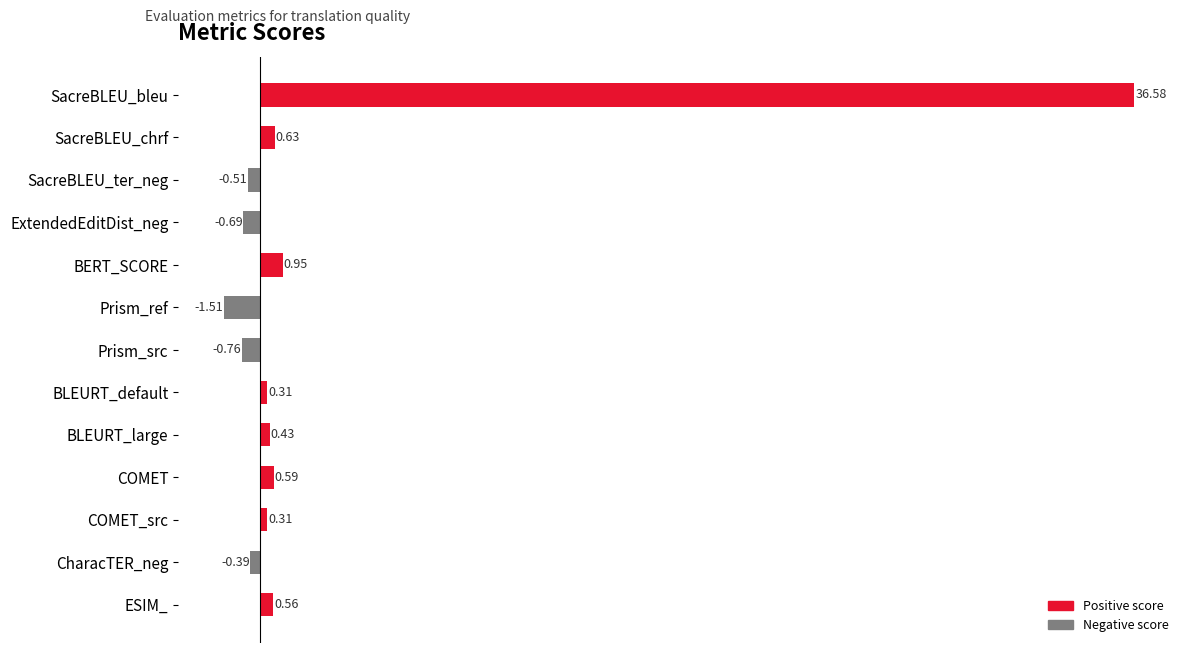

What is the label of the 7th bar from the bottom?

Prism_src